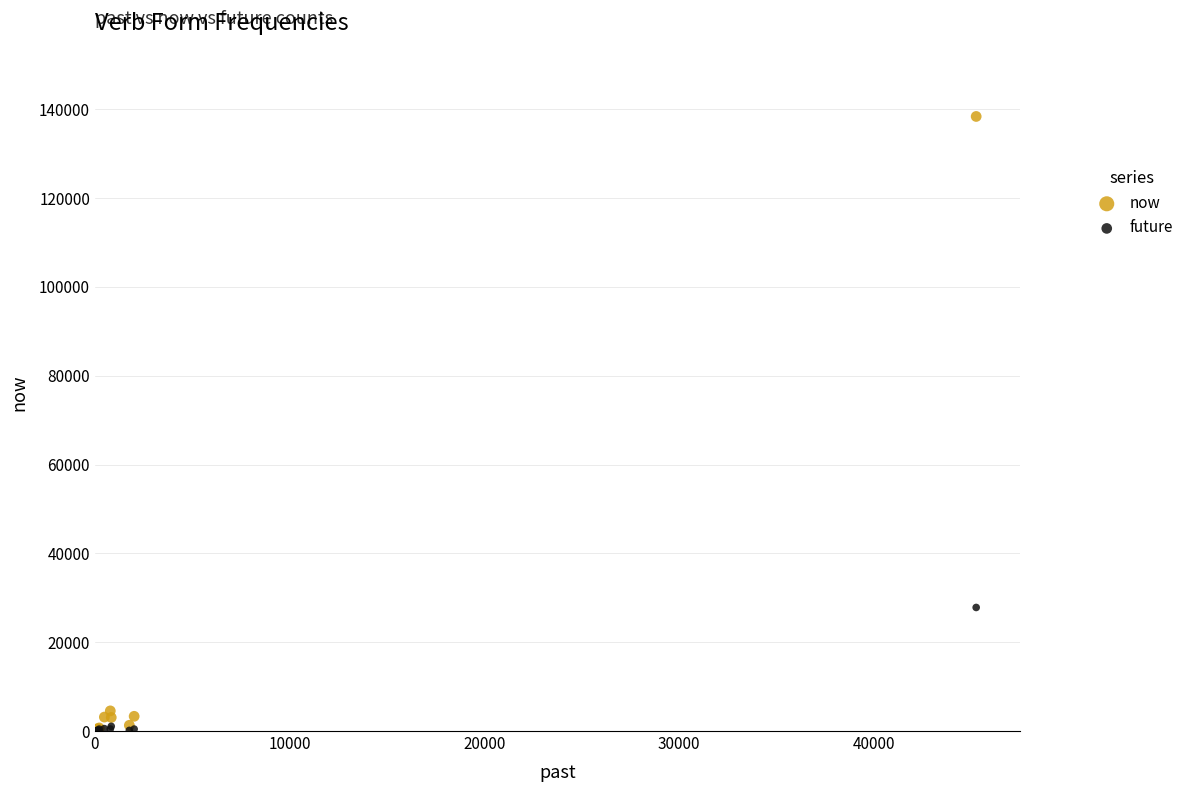

Across all series, what Y value is closest to 69189?

27822